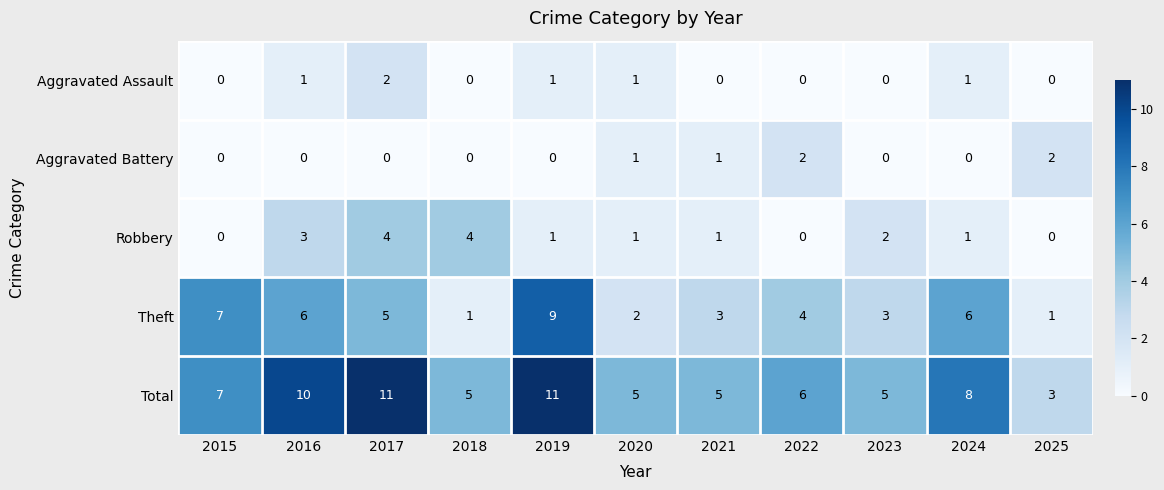

The Total series shows 7 at 2015. True or false?

True